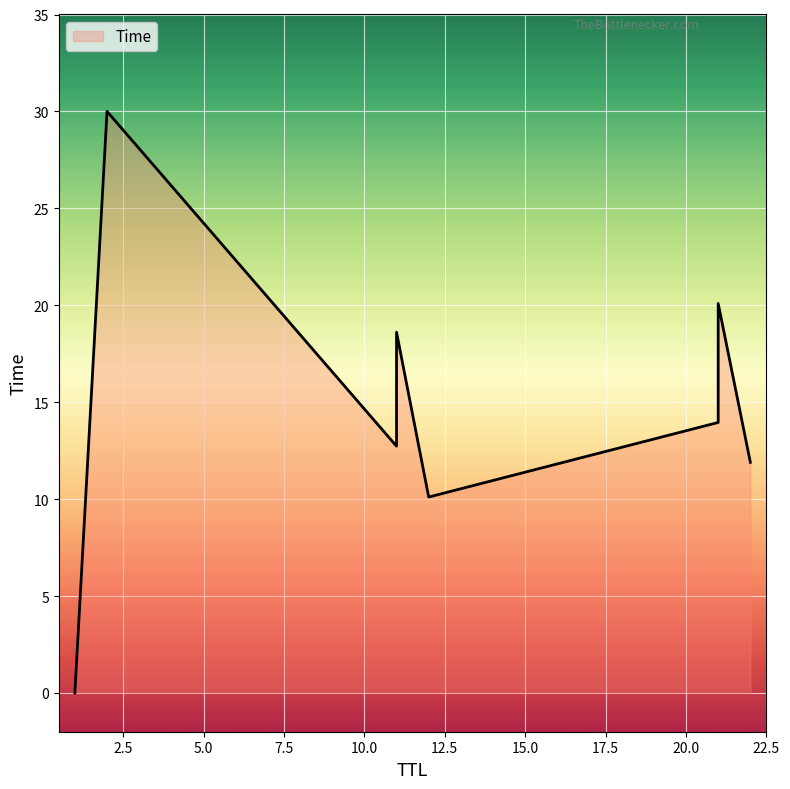

How many lines are shown in the chart?

1